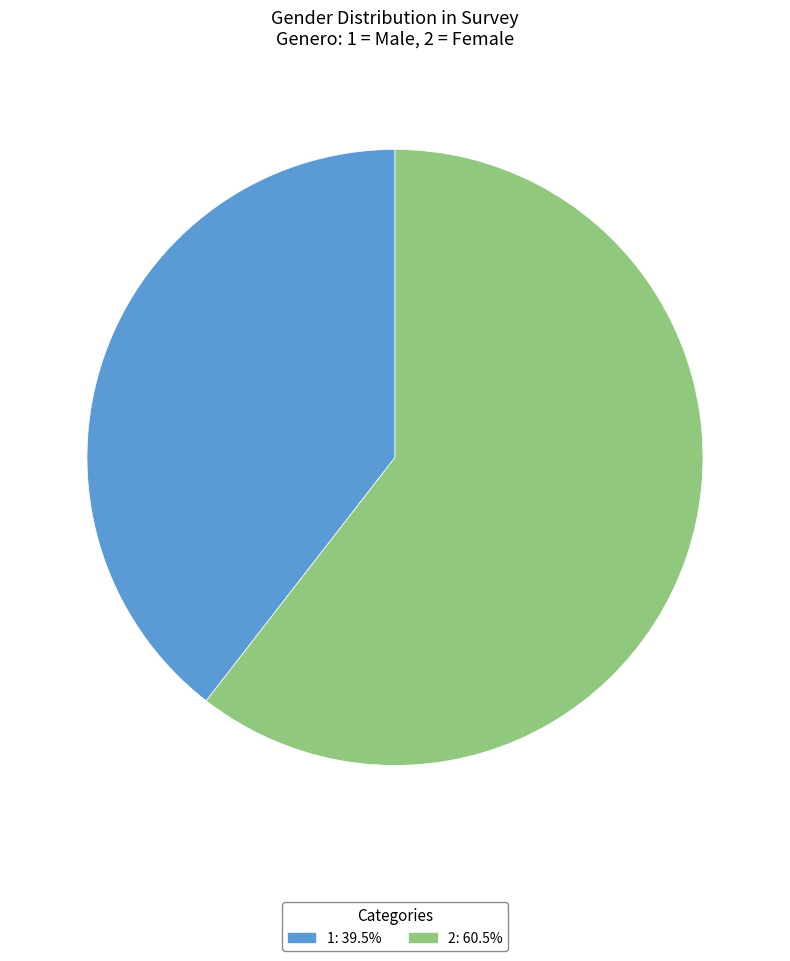

Combined, do 2 and 1 account for over 50%?

Yes